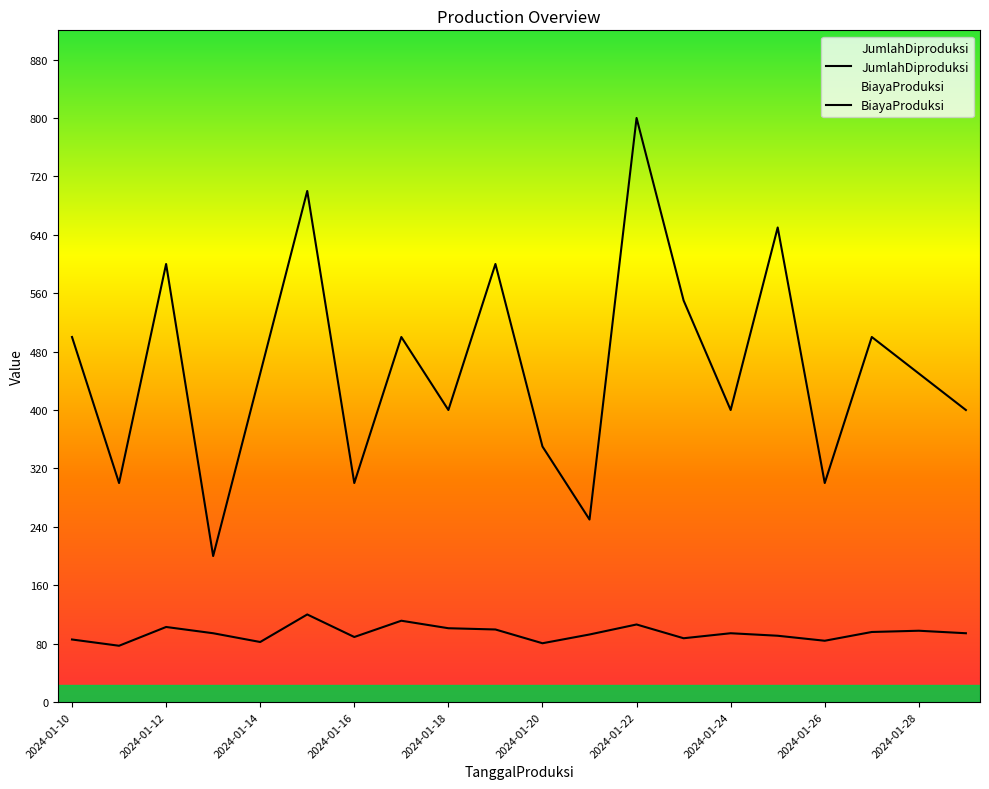

True or false: JumlahDiproduksi has more than 1 interior local peaks.

True